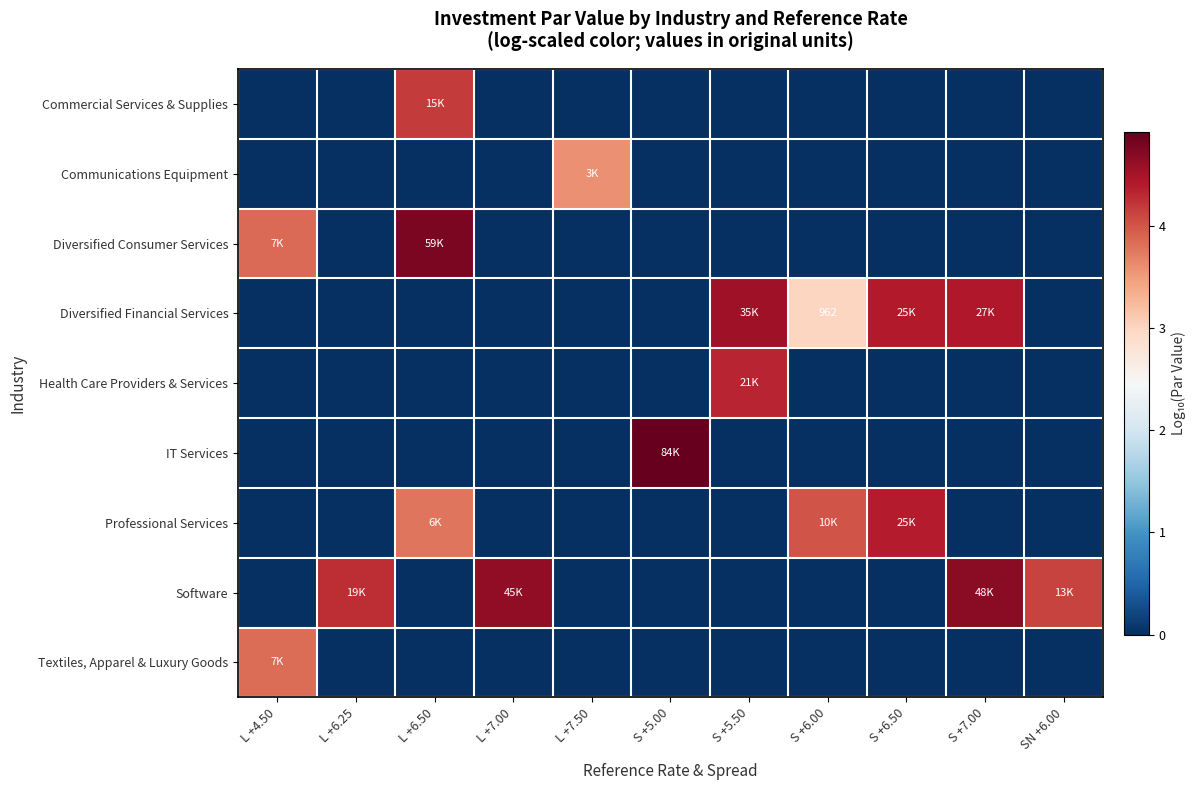

Which series has the largest total across all categories?

Software